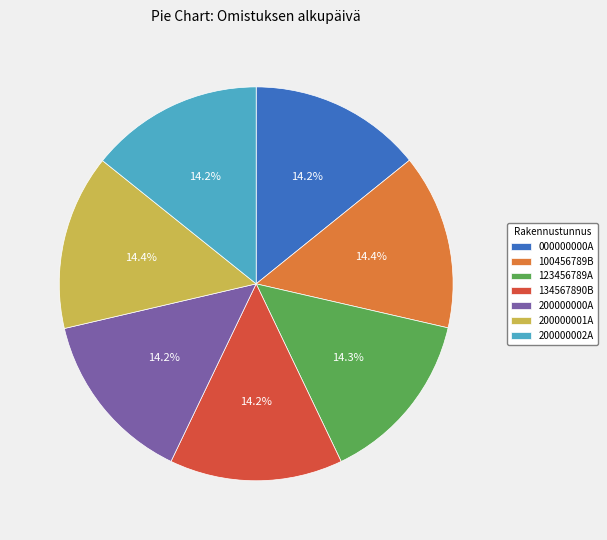

Is 100456789B the majority of the pie?

No